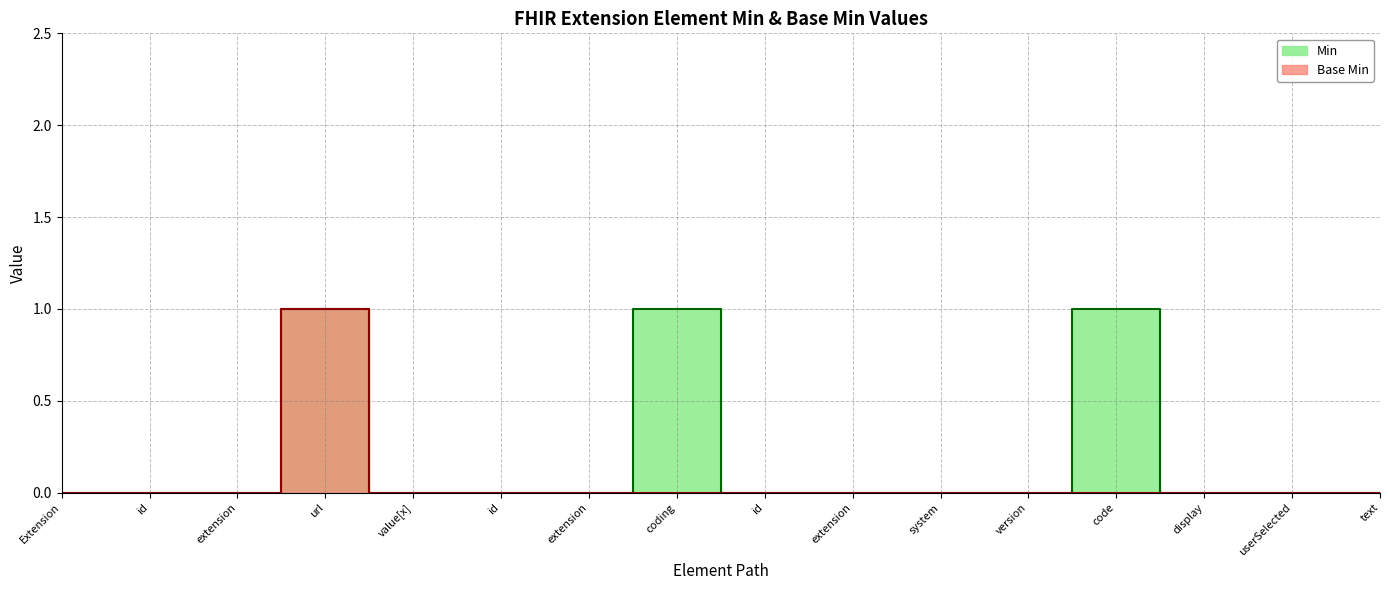

Reading right to left, extract all data points from this chart.

Min: 0	0	0	1	0	0	0	0	1	0	0	0	1	0	0	0
Base Min: 0	0	0	0	0	0	0	0	0	0	0	0	1	0	0	0